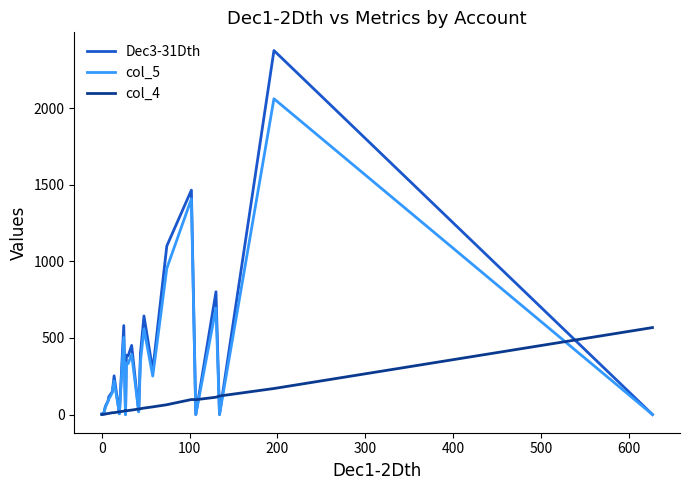

What is the greatest value displayed?

2378.0